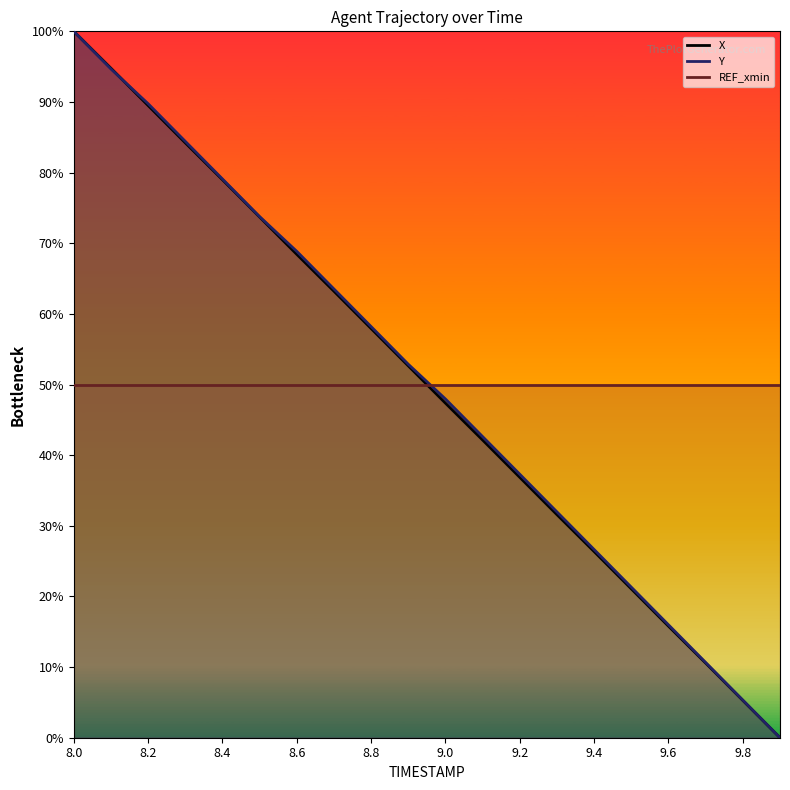

What is the maximum value shown in the chart?

100.0